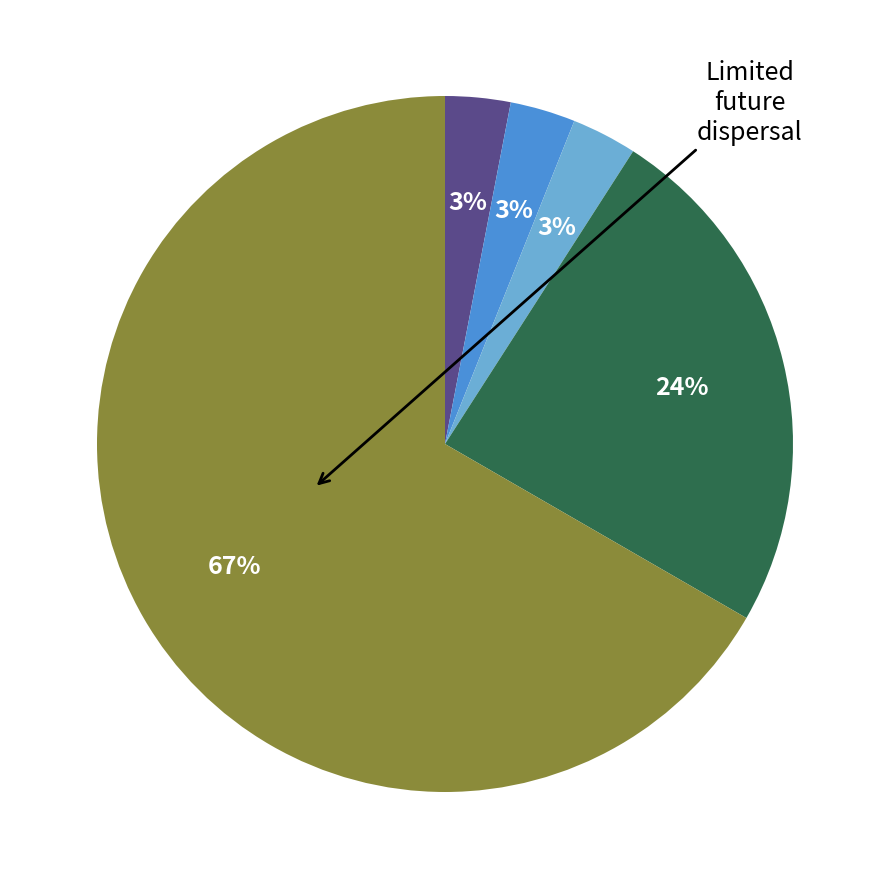

How many slices are in this pie chart?

5